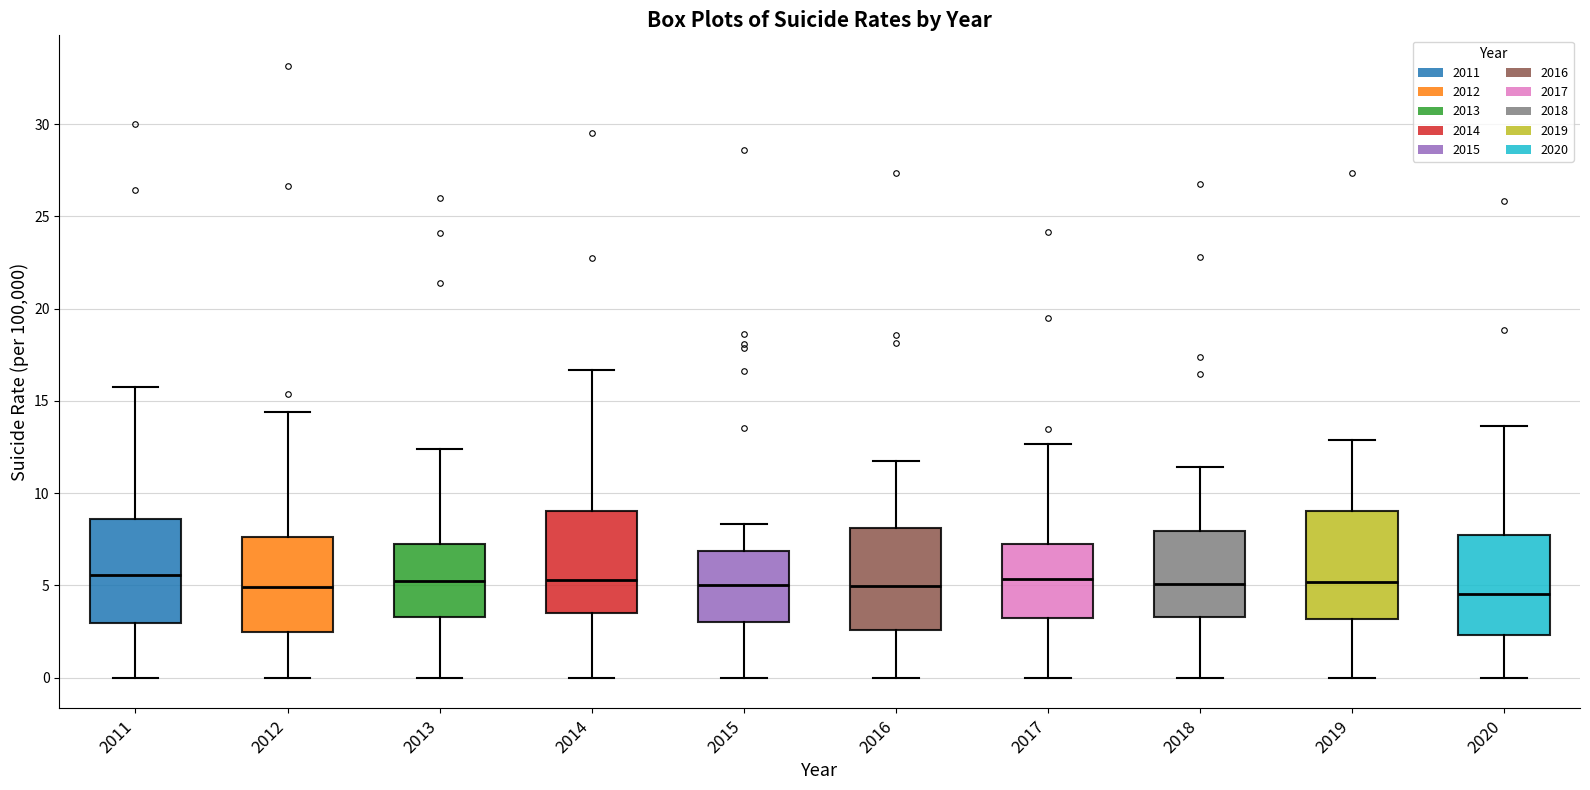

Reading left to right, read every box against the y-axis: the position of its median line, the range the box covers, and the ends of its whiskers. The values are not printed on the chart, so give them approximately, as read against the axis.

2011: median 5.5, box 3.0 to 8.5, whiskers 0.0 to 16.0
2012: median 5.0, box 2.5 to 7.5, whiskers 0.0 to 14.5
2013: median 5.0, box 3.5 to 7.0, whiskers 0.0 to 12.5
2014: median 5.5, box 3.5 to 9.0, whiskers 0.0 to 16.5
2015: median 5.0, box 3.0 to 7.0, whiskers 0.0 to 8.5
2016: median 5.0, box 2.5 to 8.0, whiskers 0.0 to 12.0
2017: median 5.5, box 3.0 to 7.5, whiskers 0.0 to 12.5
2018: median 5.0, box 3.5 to 8.0, whiskers 0.0 to 11.5
2019: median 5.0, box 3.0 to 9.0, whiskers 0.0 to 13.0
2020: median 4.5, box 2.5 to 7.5, whiskers 0.0 to 13.5